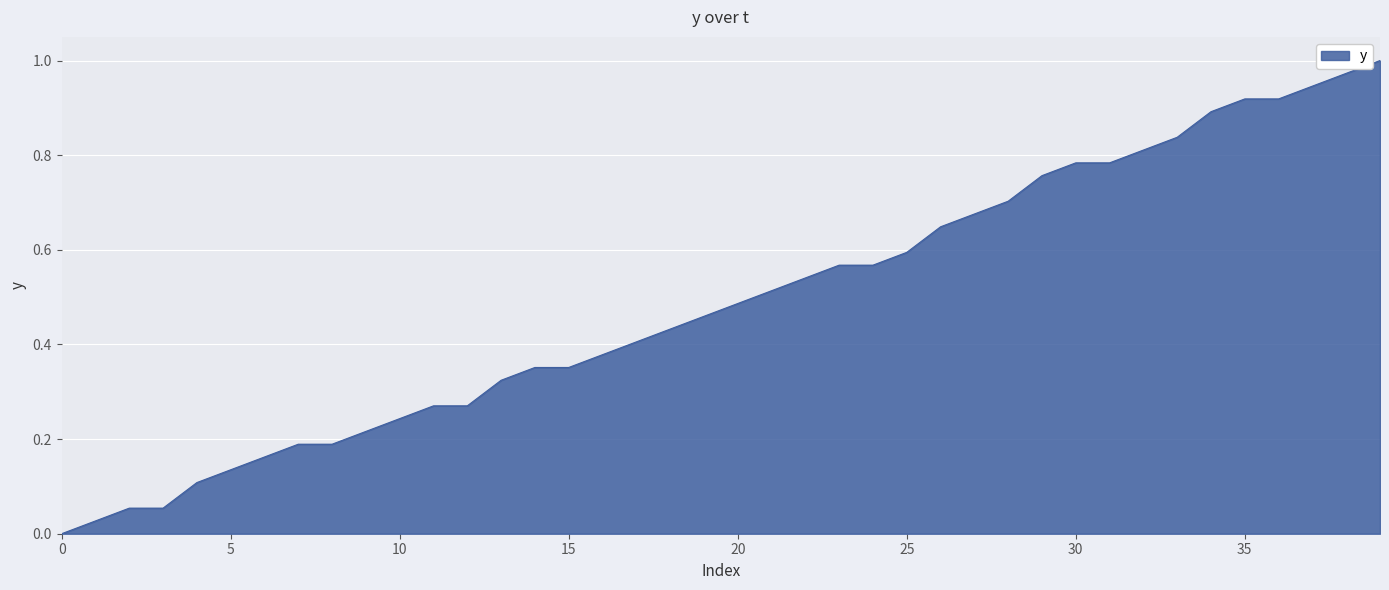

How many values are above zero?

39